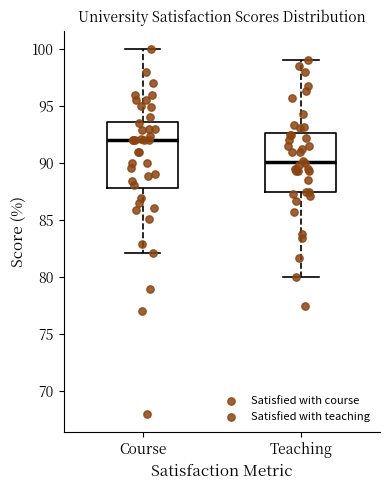

Which box has the highest median line?

Course